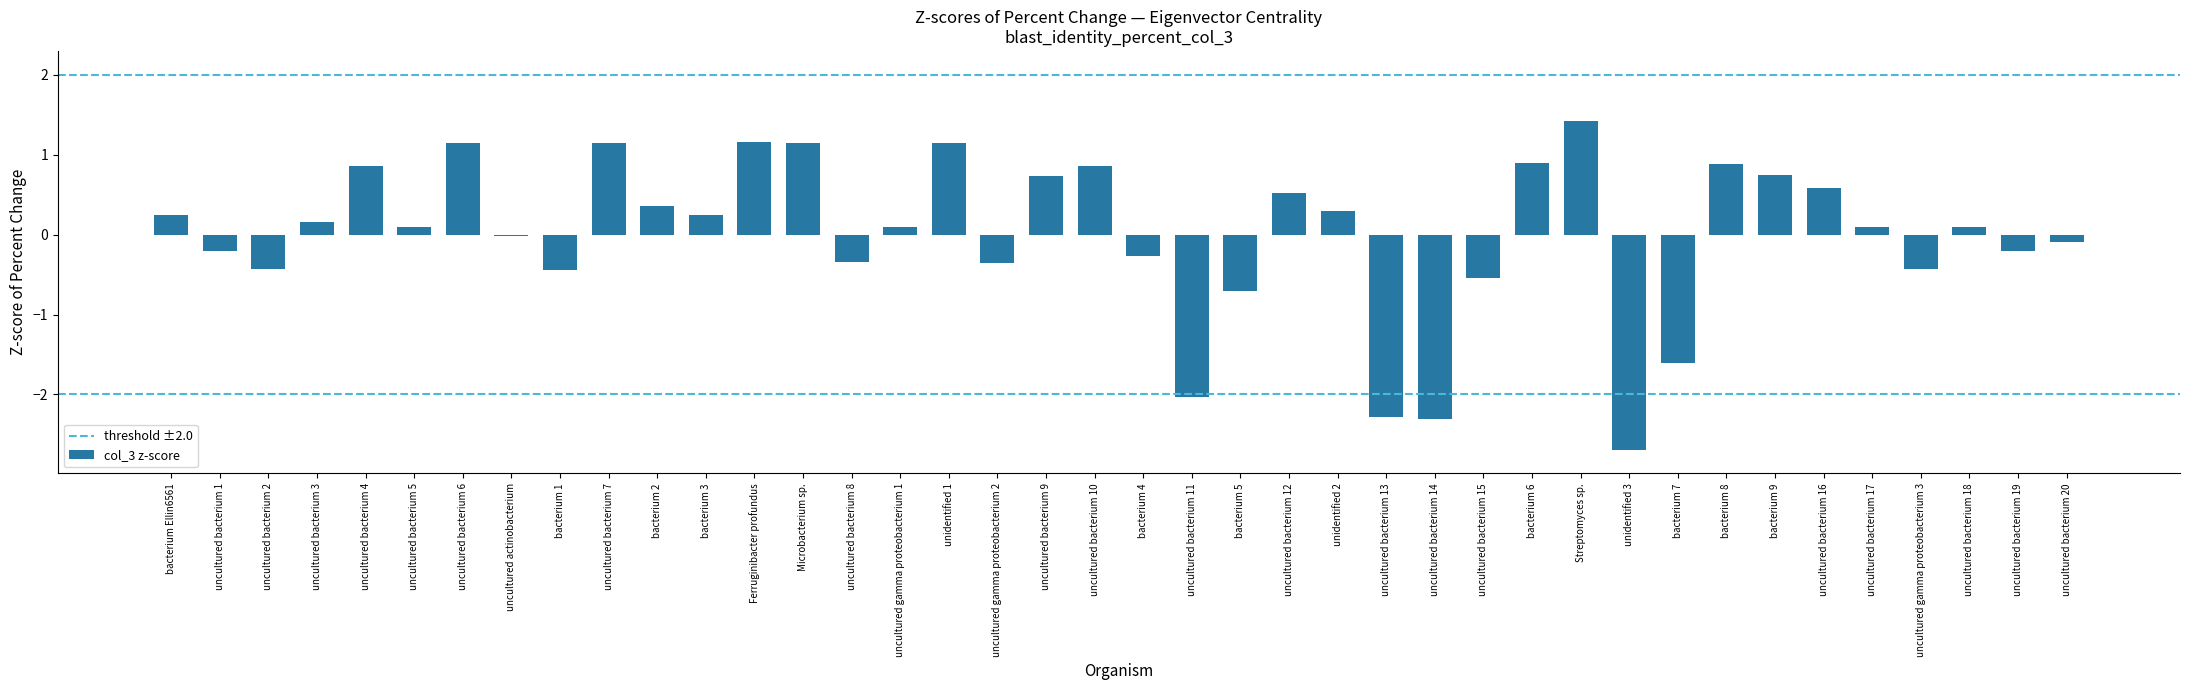

Are the bars horizontal?

No